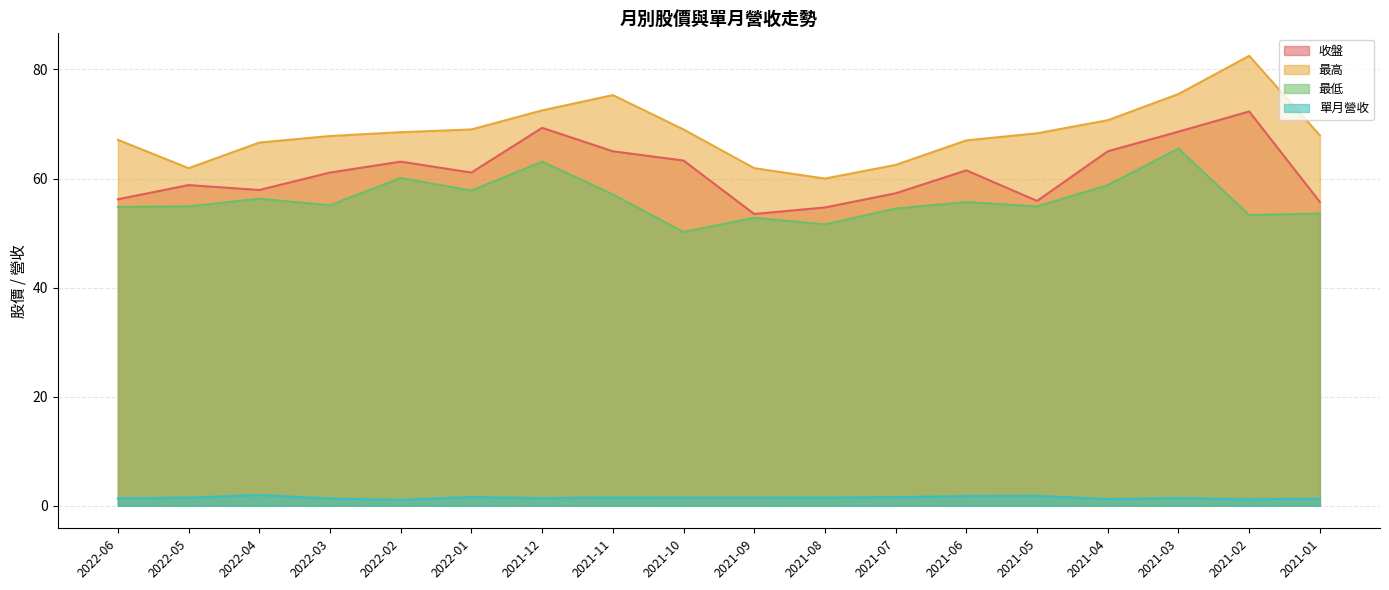

At which category is the sum across all series the highest?

2021-03